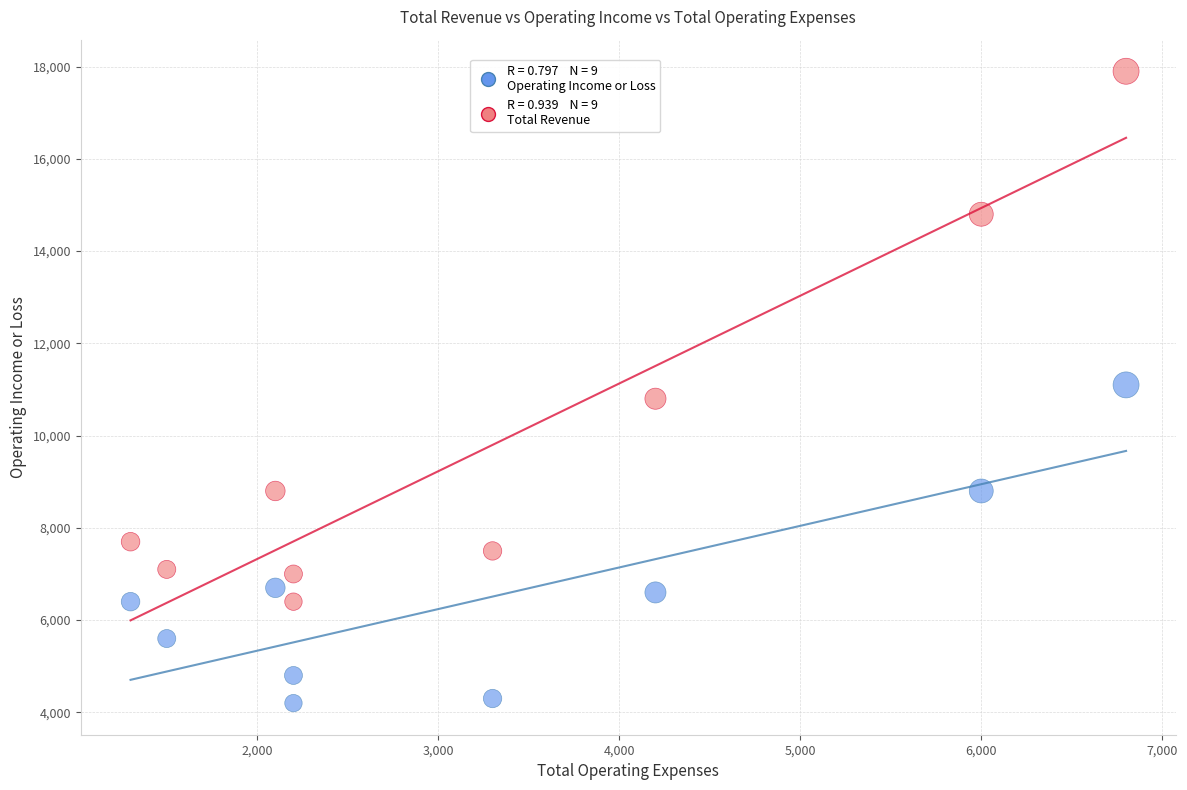

Across all data points, what is the range of Y values (max minus min)?

13700